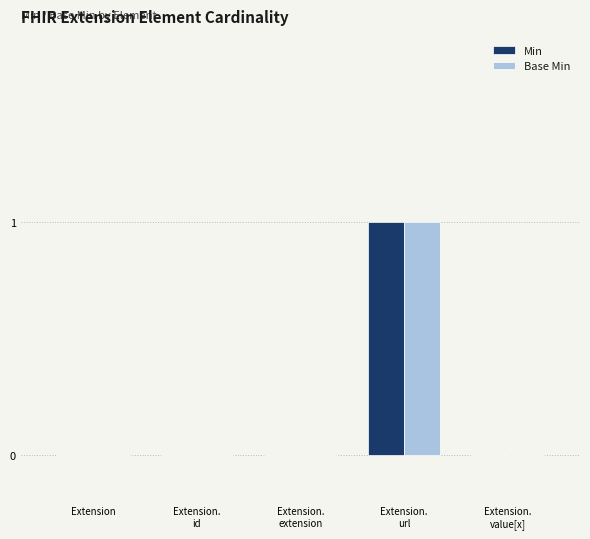

Is it true that Min equals 0 at Extension.
extension?

True